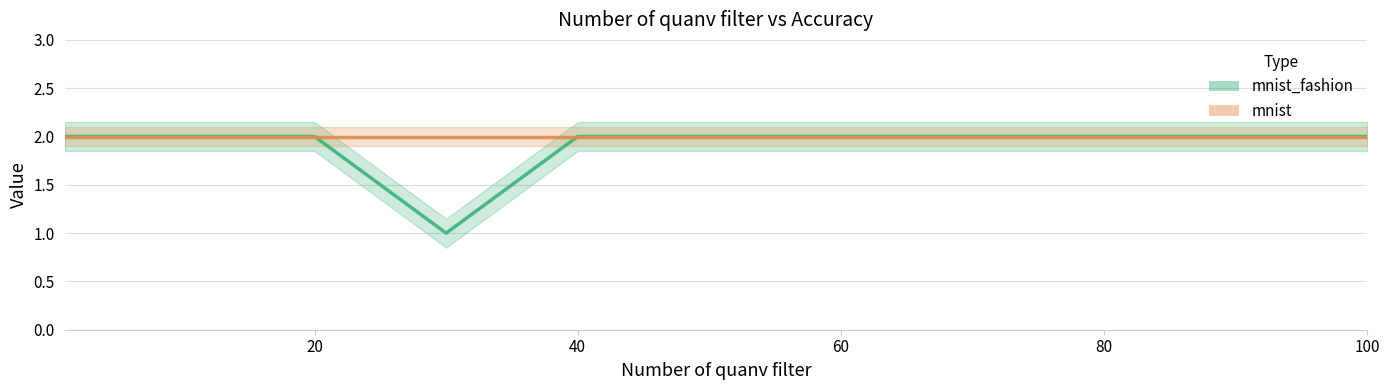

What is the greatest value displayed?

2